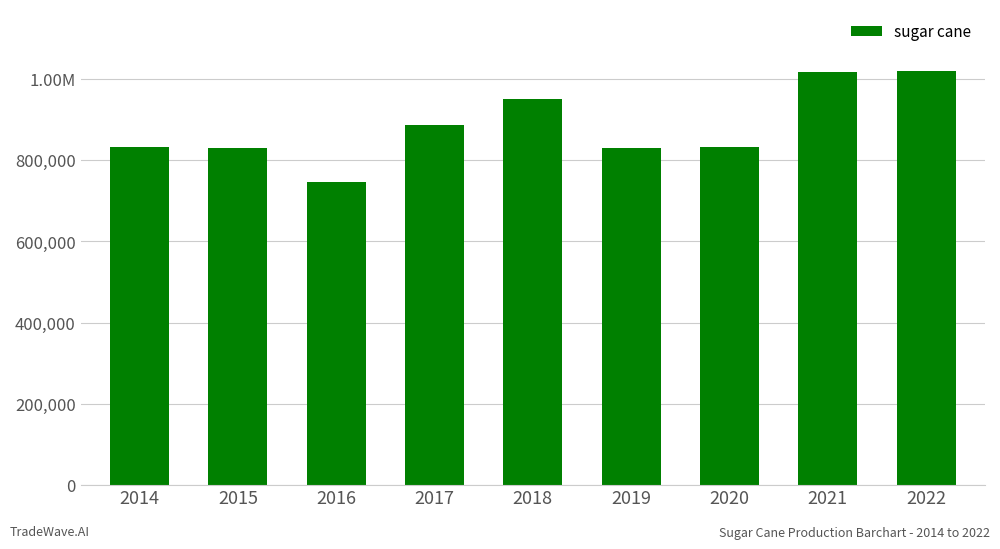

Which category has the highest value across all series?

2022